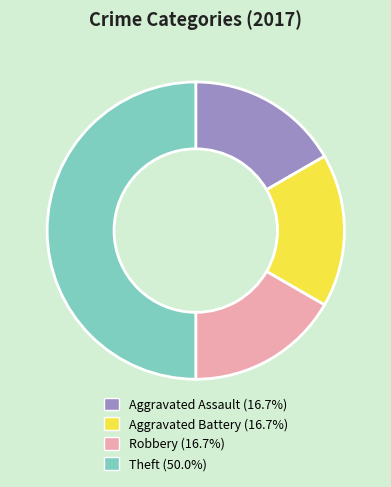

True or false: Robbery accounts for 2% of the total.

False